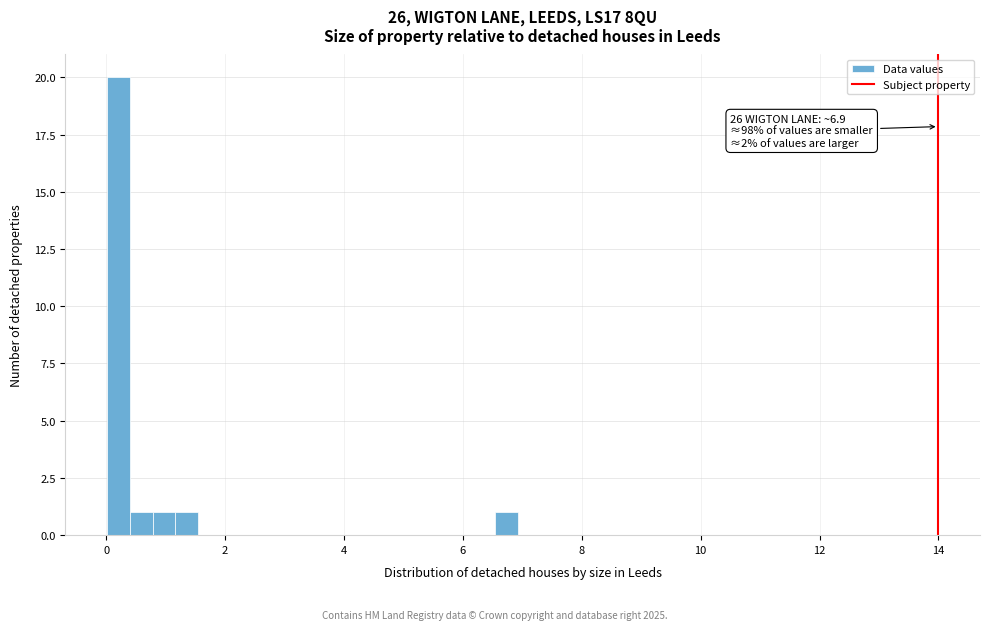

Around what value on the x-axis is the tallest bar? Give the approximate position of its centre, as read against the axis.

0.2